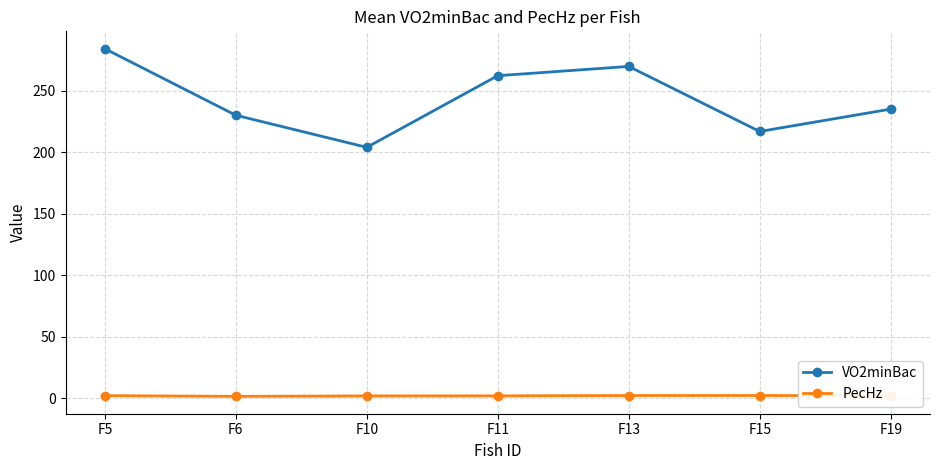

At which label does VO2minBac reach its minimum?

F10